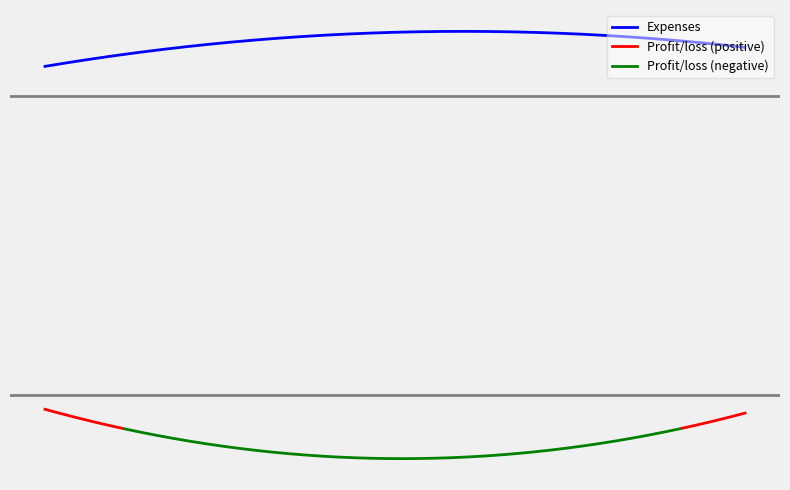

What is the label of the 1st point from the right?

22412